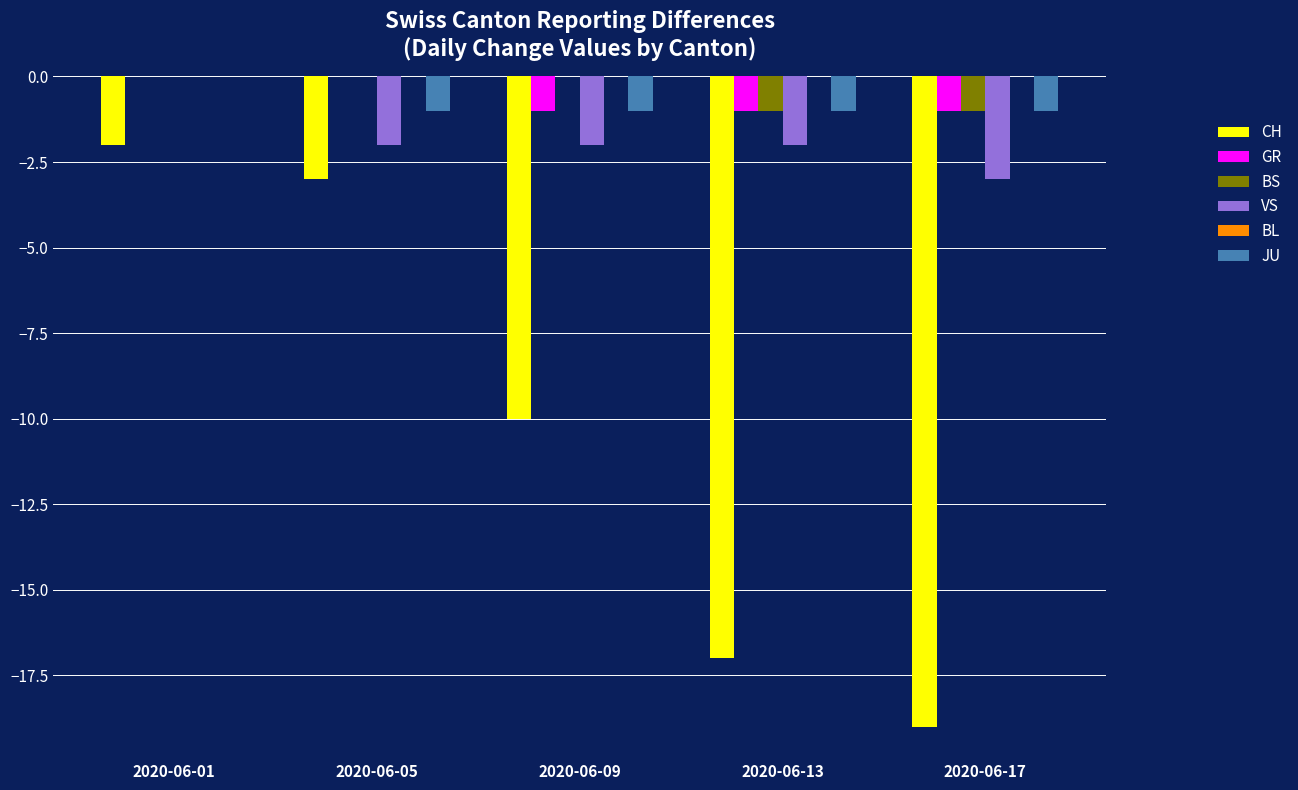

Between 2020-06-01 and 2020-06-05, which series saw the biggest shift?

VS